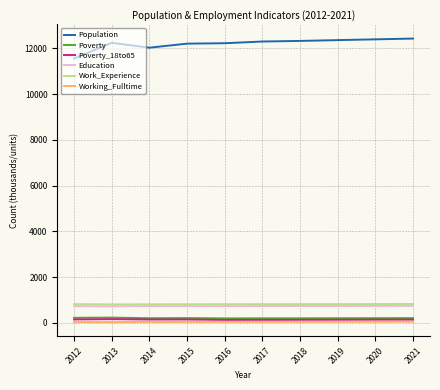

True or false: Education and Population intersect in this chart.

False